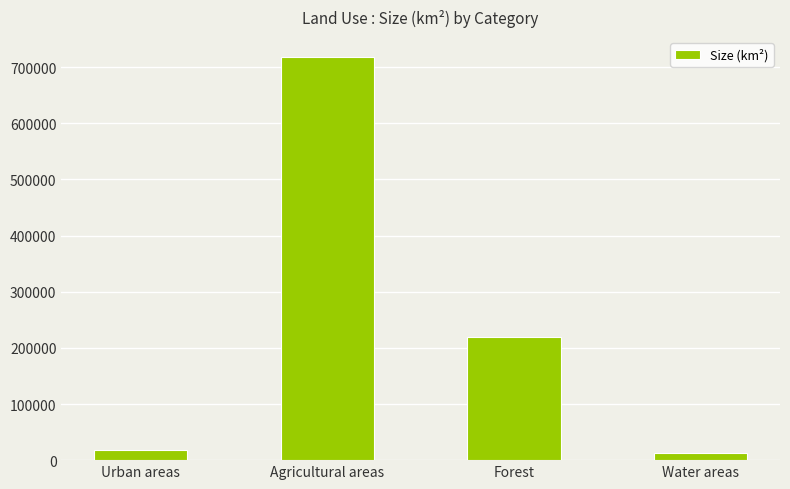

Is it true that the value at Water areas is 13000?

True